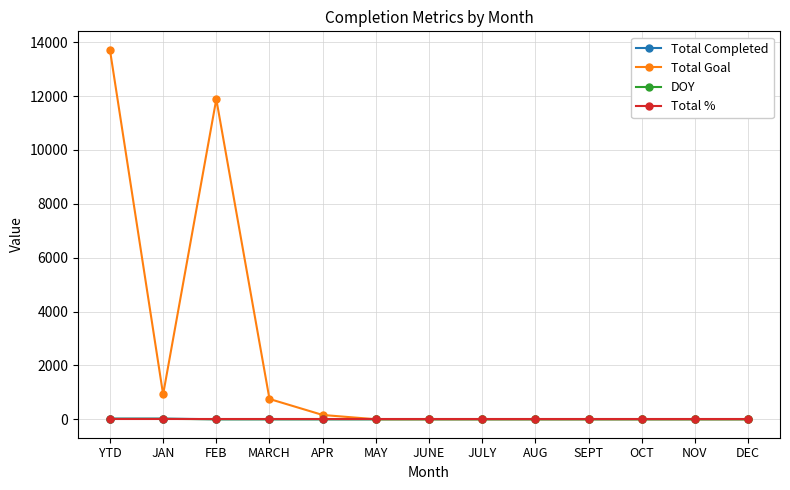

True or false: Total Goal has a value of 1331 at MARCH.

False